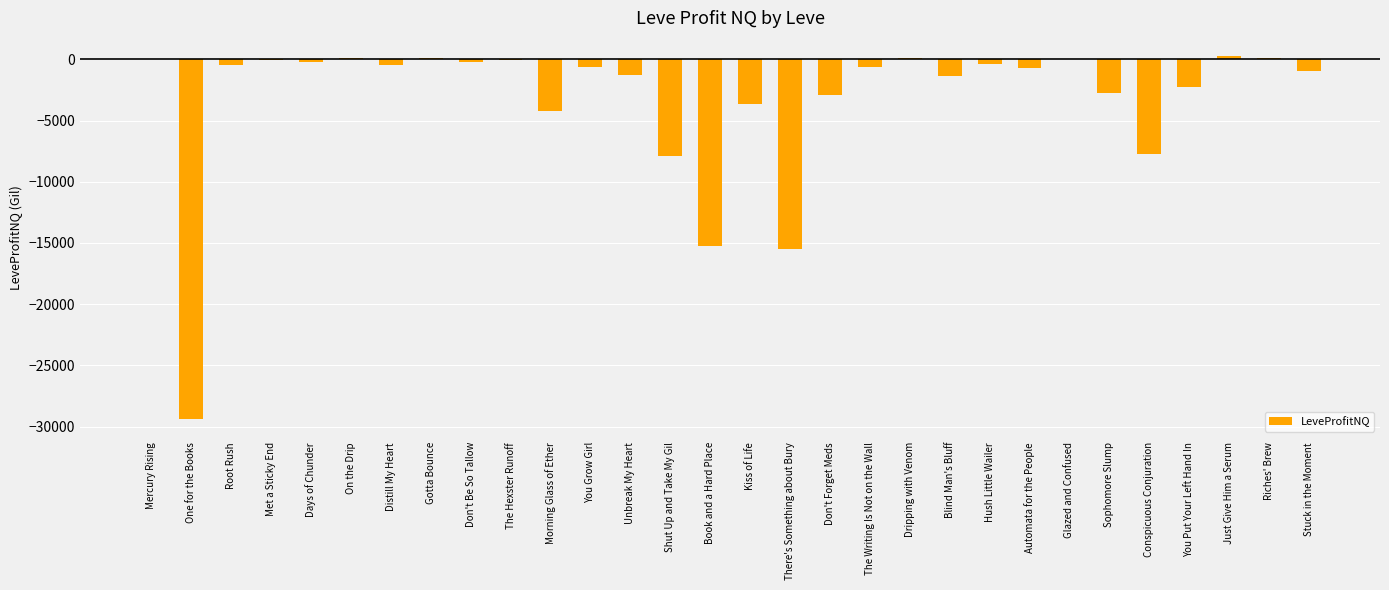

What is the difference between the values at Hush Little Wailer and Sophomore Slump?

2386.5